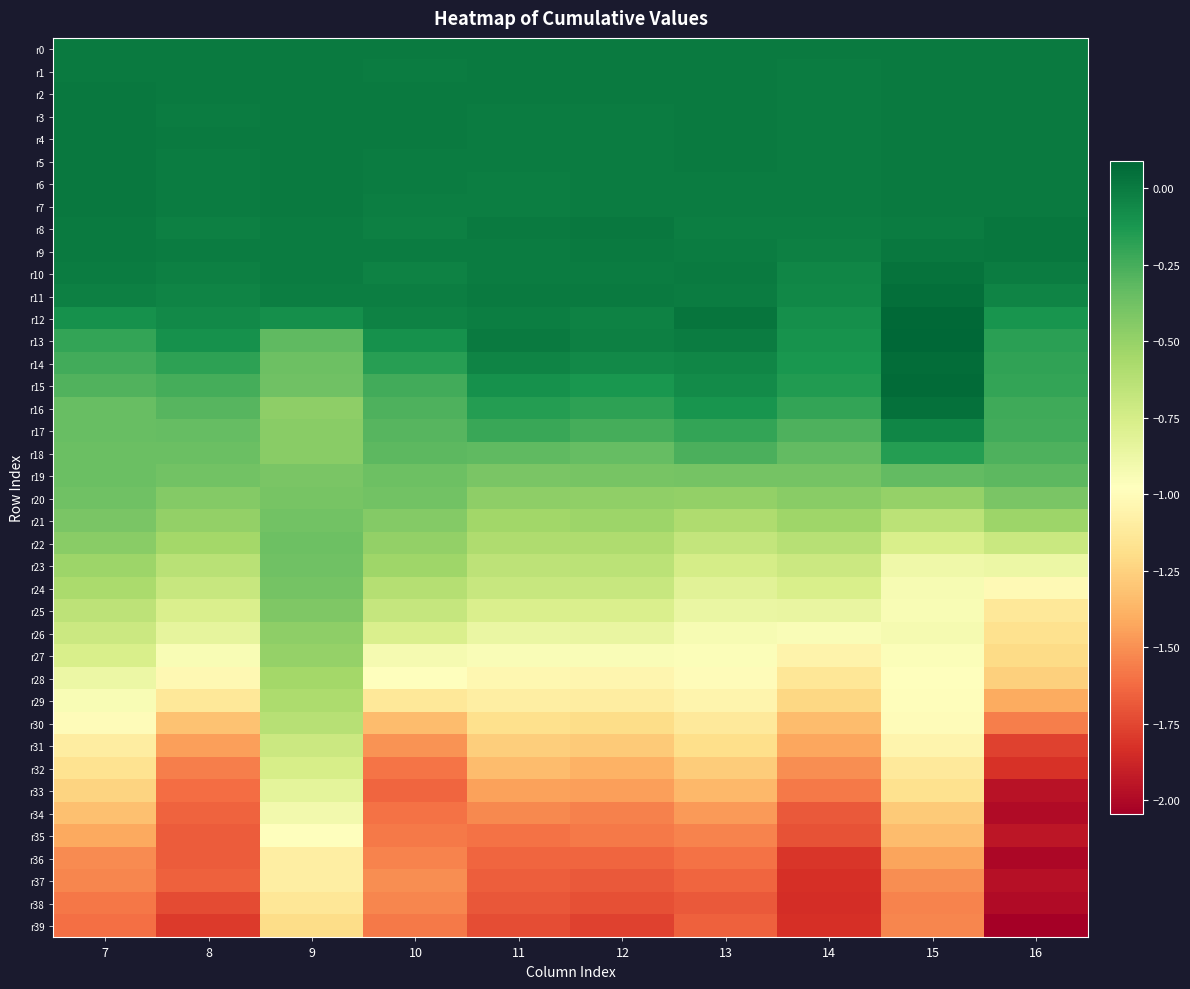

Rank the series at 8 from lowest to highest value.

r39, r38, r35, r36, r37, r34, r33, r32, r31, r30, r29, r28, r27, r26, r25, r24, r23, r22, r21, r20, r19, r18, r17, r16, r15, r14, r13, r12, r11, r10, r8, r9, r7, r6, r5, r3, r4, r1, r0, r2